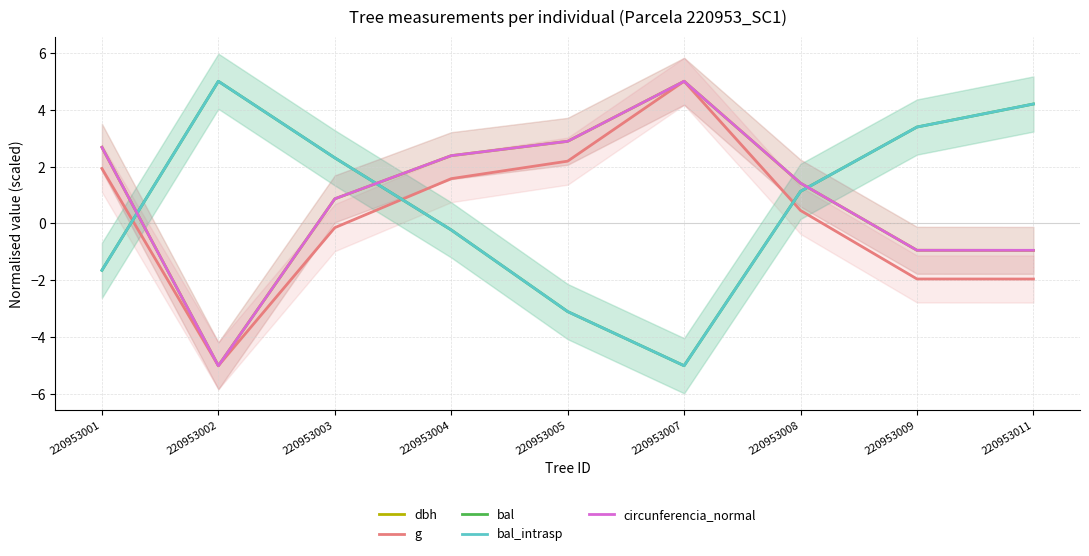

Is the value of g at 220953002 greater than the value of bal at 220953008?

No